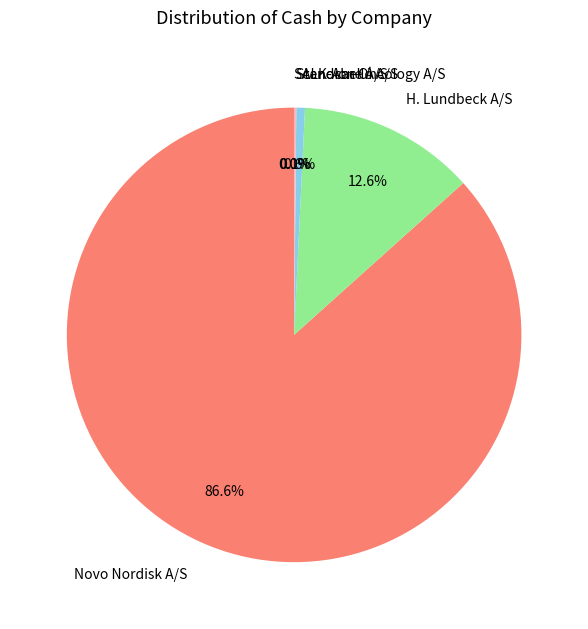

Which slice is the largest?

Novo Nordisk A/S